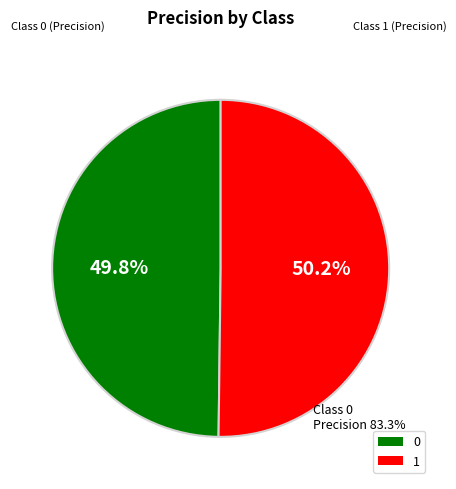

How much of the chart is everything except 0?

50.2%